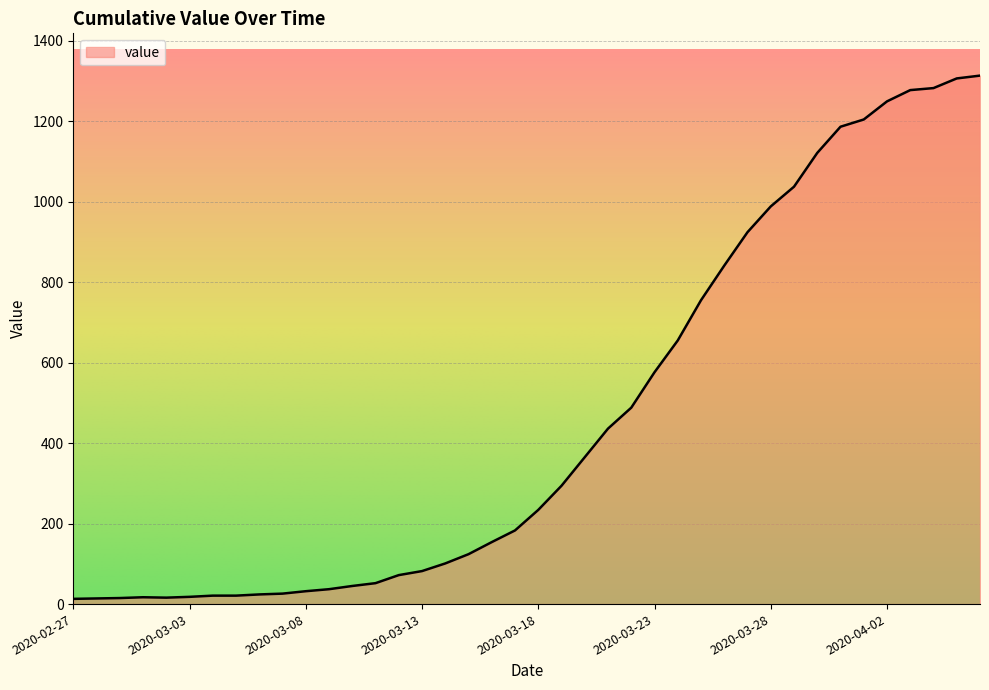

What is the maximum value shown in the chart?

1313